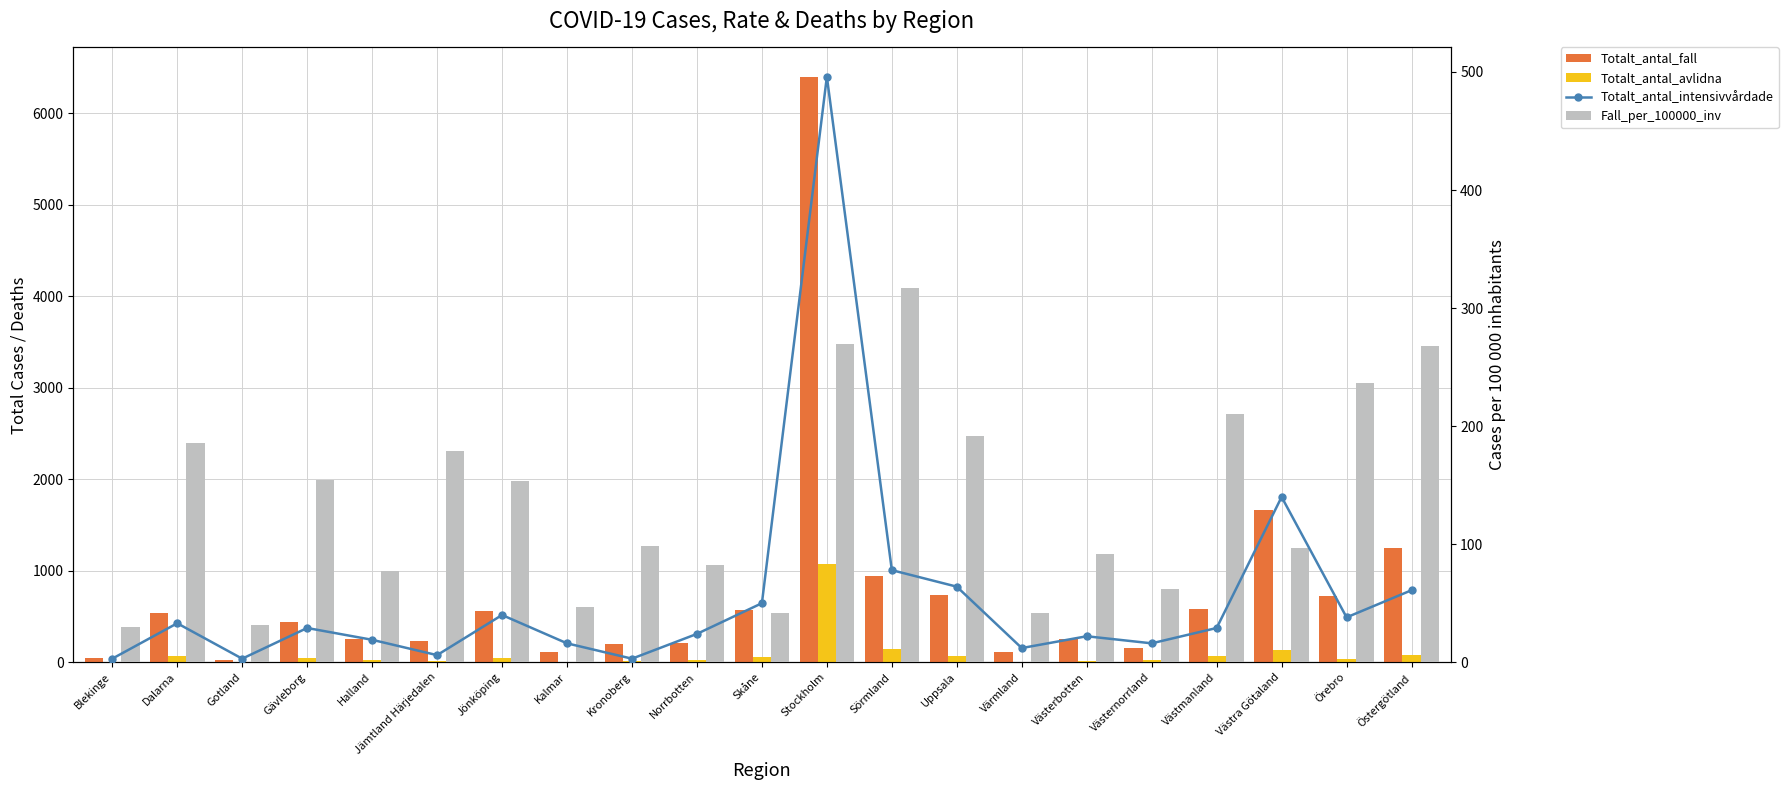

What is the greatest value displayed?

6401.0